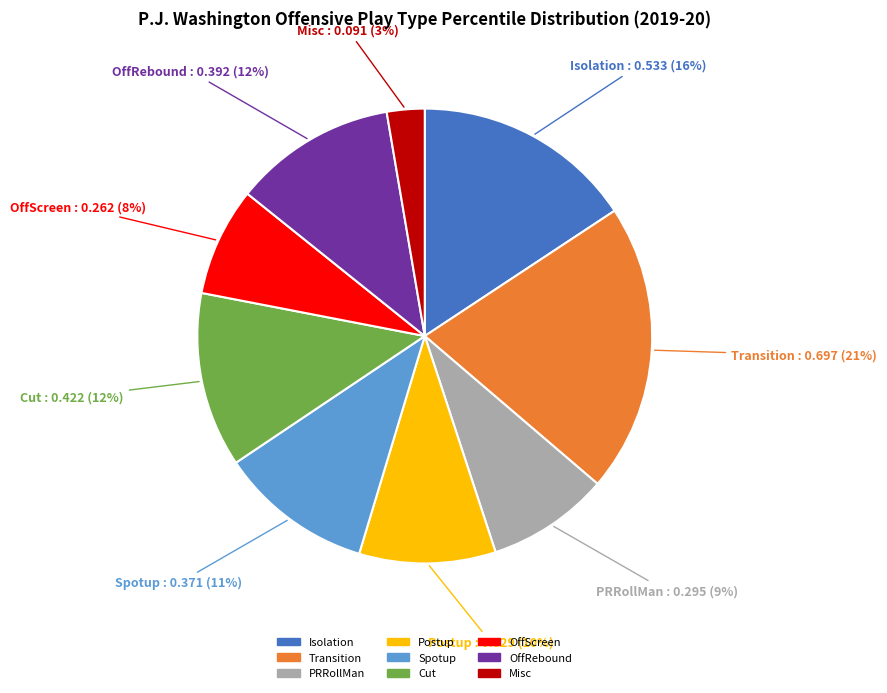

Does any single category account for the majority?

No